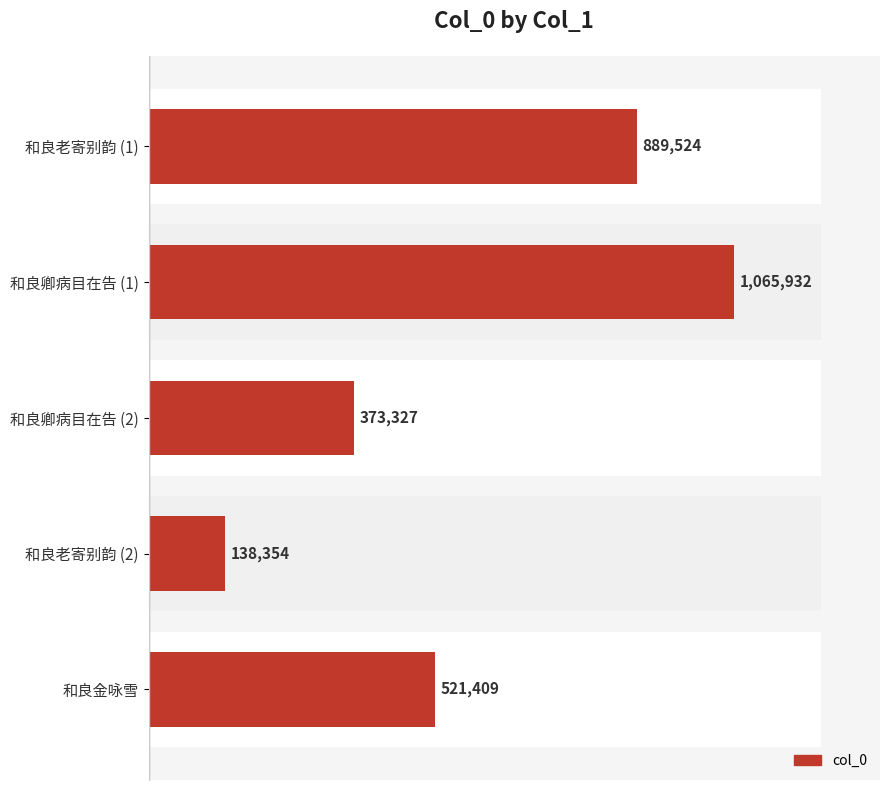

How many bars are there in total?

5